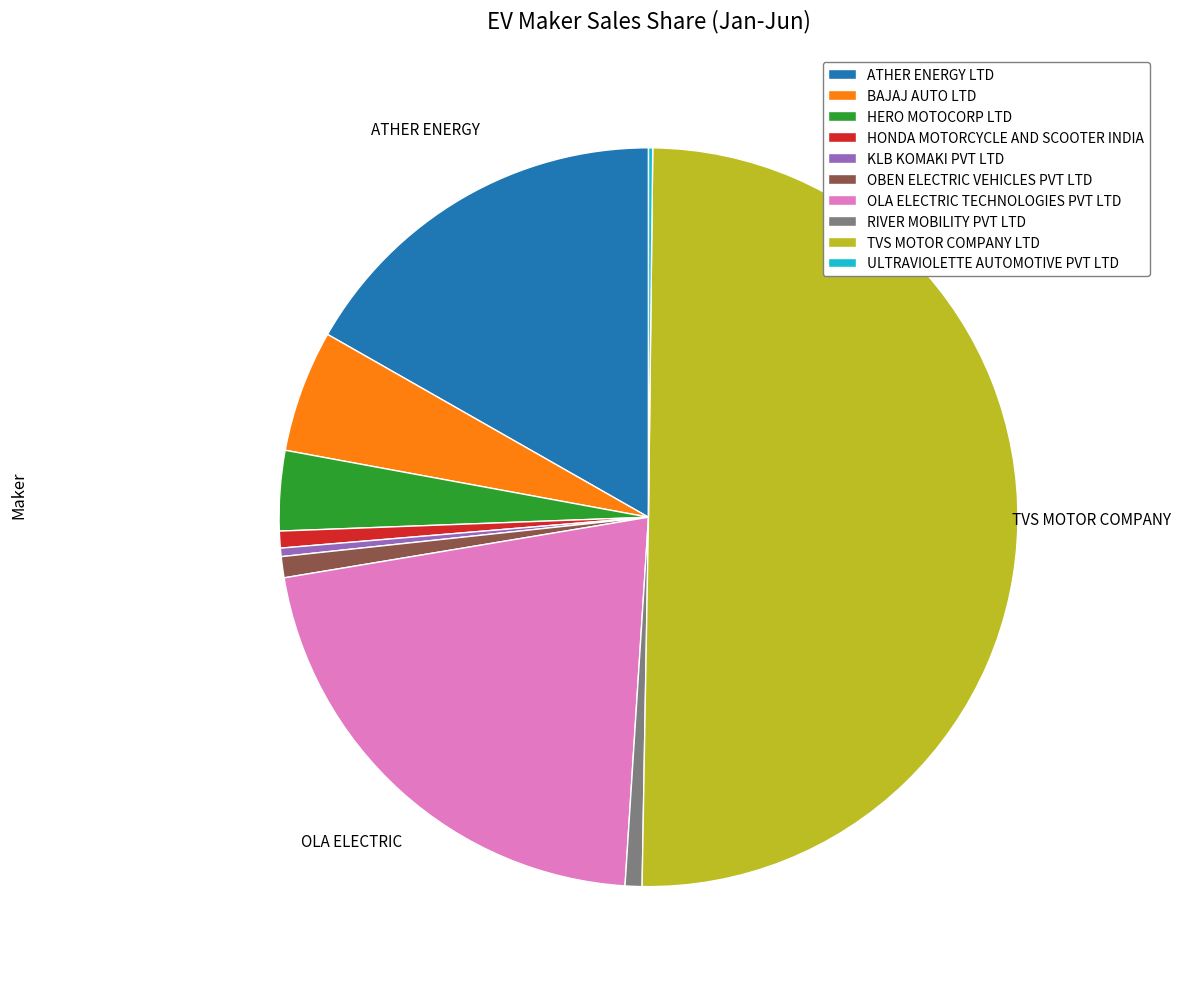

Which slice is the largest?

TVS MOTOR COMPANY LTD